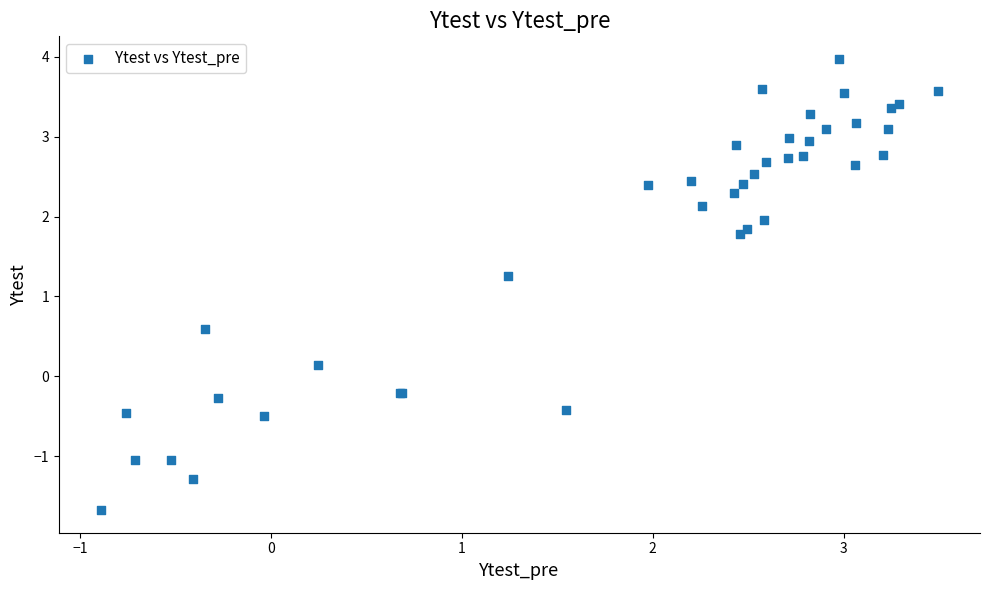

What Y value in the scatter plot is closest to 1?

1.3